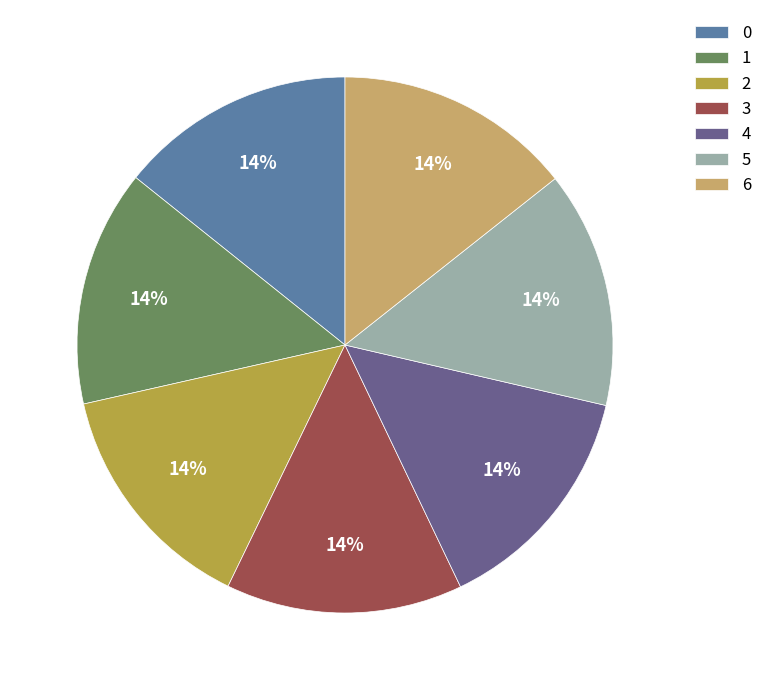

What percentage is the 2 slice, to the nearest percent?

14%